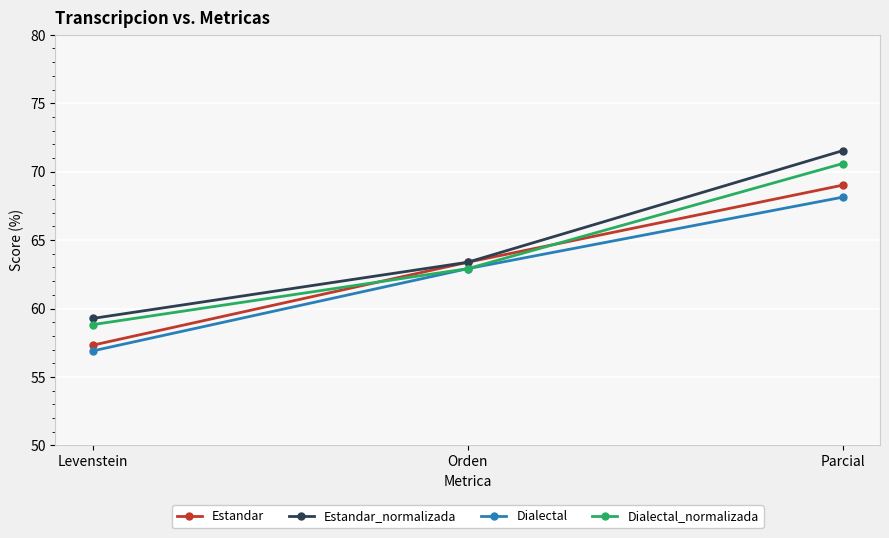

Count the number of categories in the chart.

3